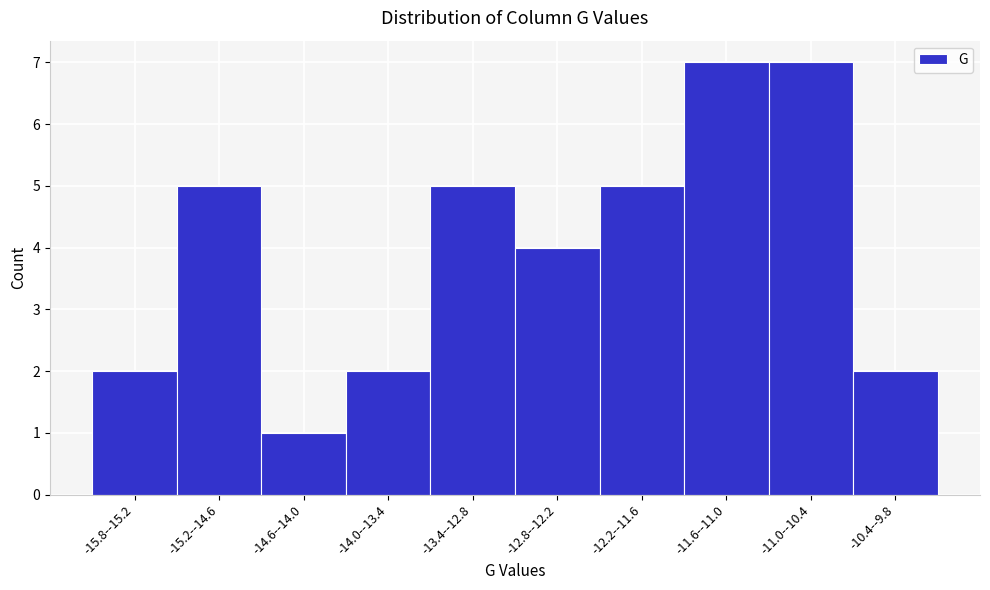

Reading left to right, list all the values displayed in this chart.

-15.8--15.2=2	-15.2--14.6=5	-14.6--14.0=1	-14.0--13.4=2	-13.4--12.8=5	-12.8--12.2=4	-12.2--11.6=5	-11.6--11.0=7	-11.0--10.4=7	-10.4--9.8=2